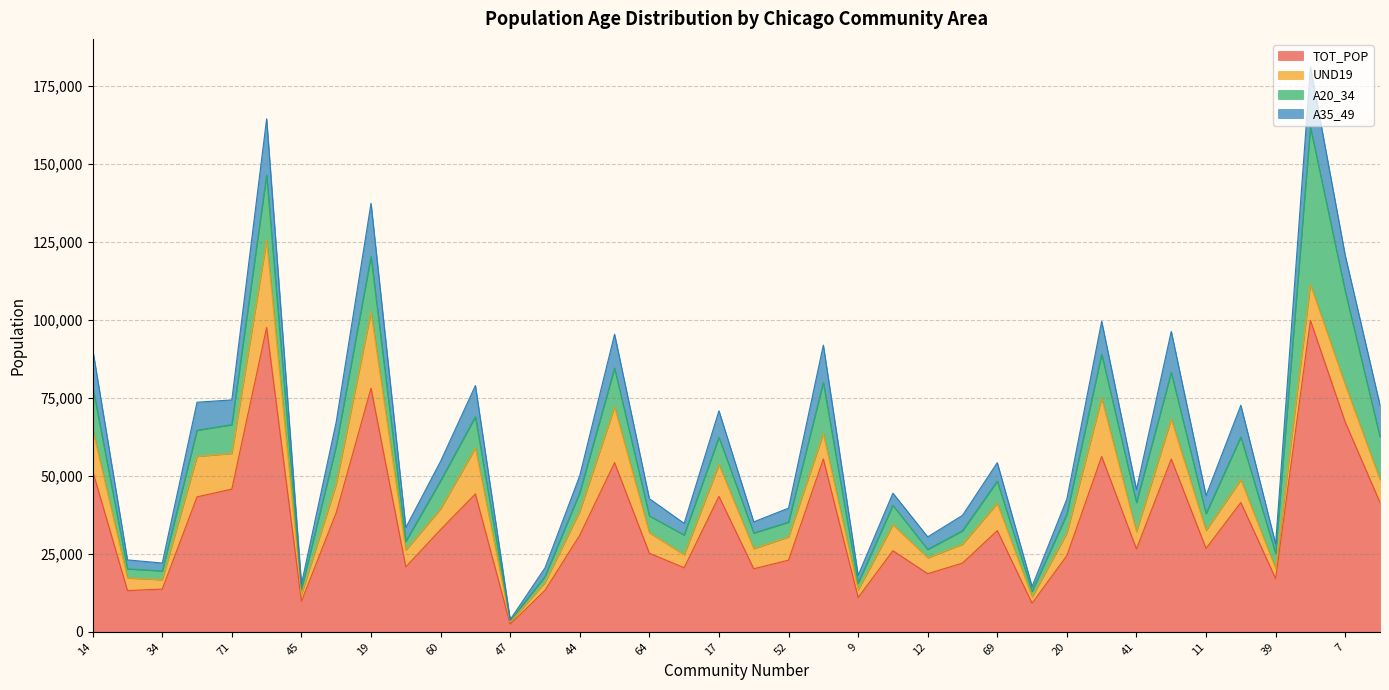

Which label corresponds to the largest value in the chart?

6